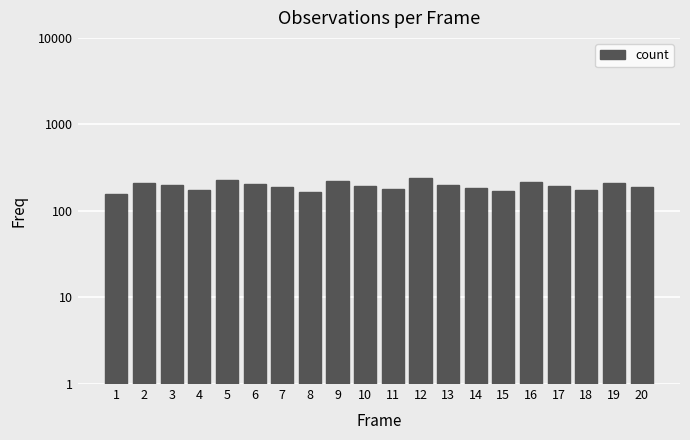

What is the difference between the maximum and minimum values?

82